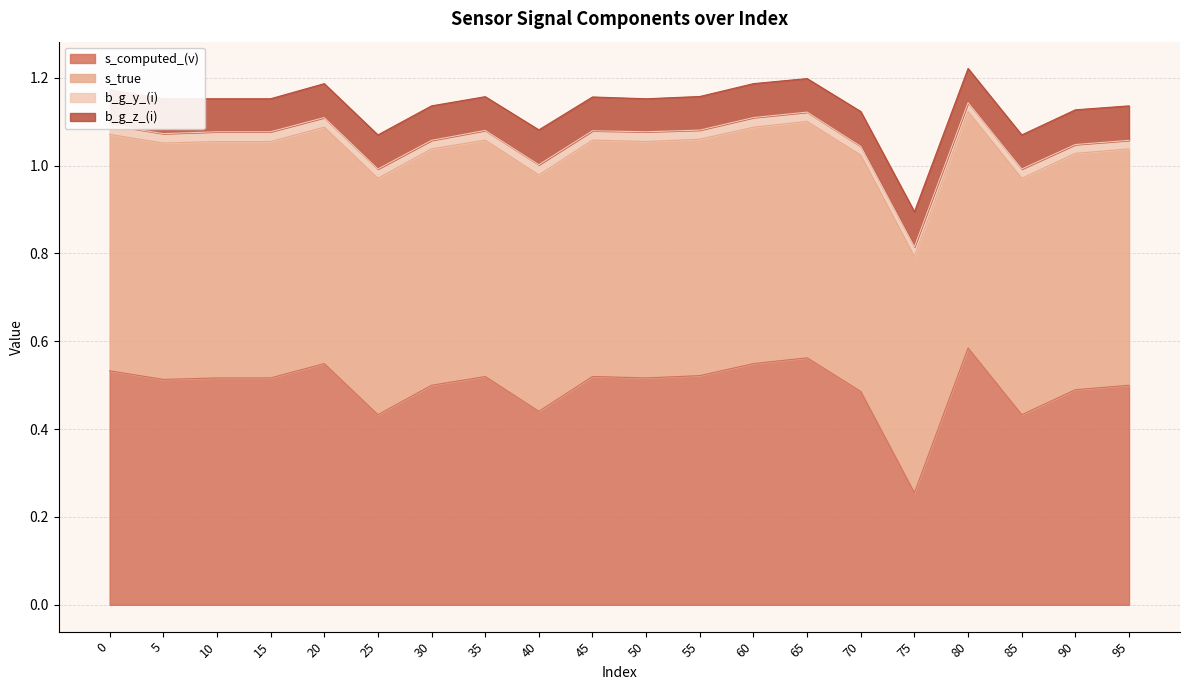

What is the maximum value for s_true?

0.5